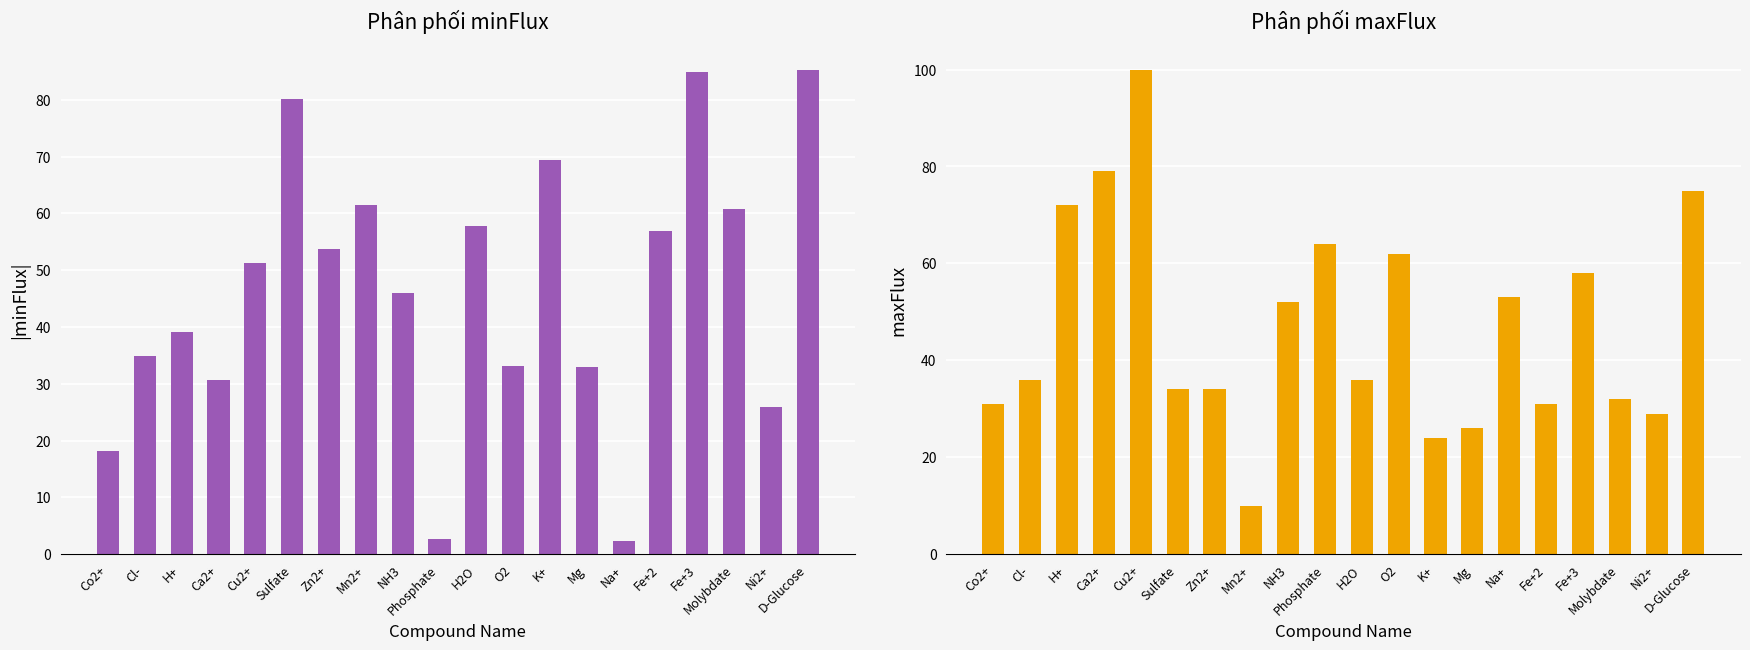

Which series has the largest total across all categories?

maxFlux